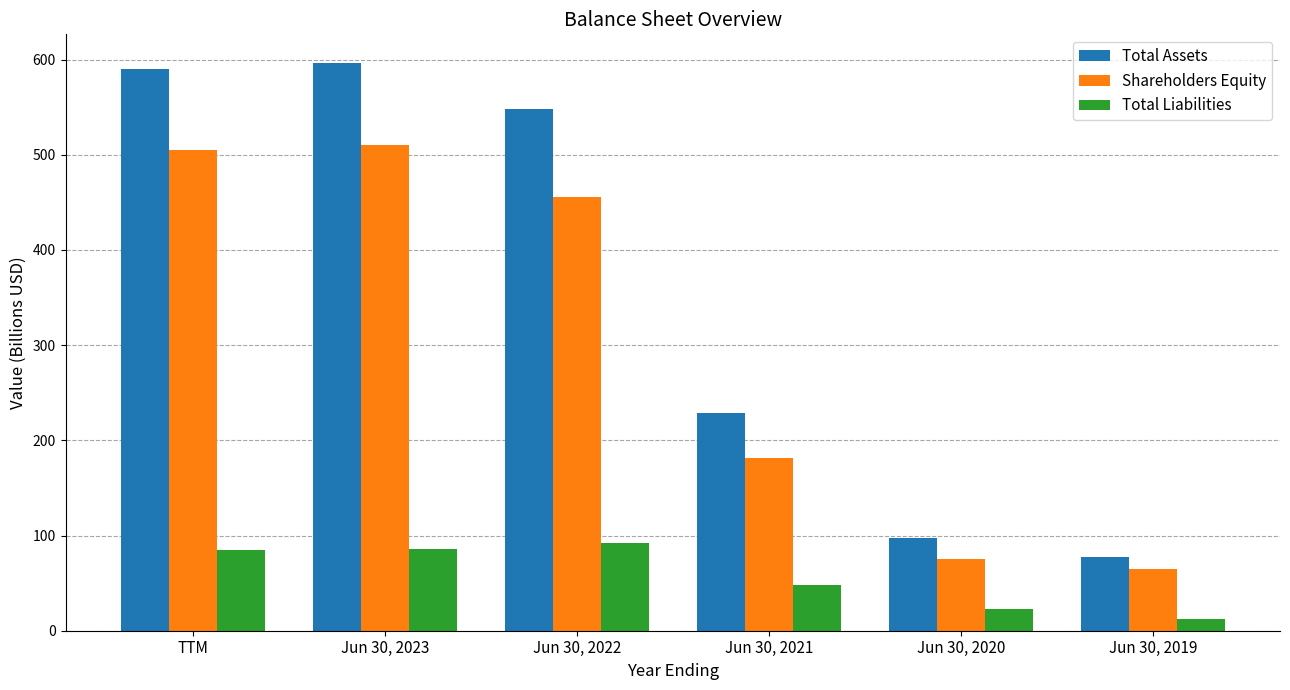

What is the difference between the second highest and second lowest values in the Total Assets series?

491.8